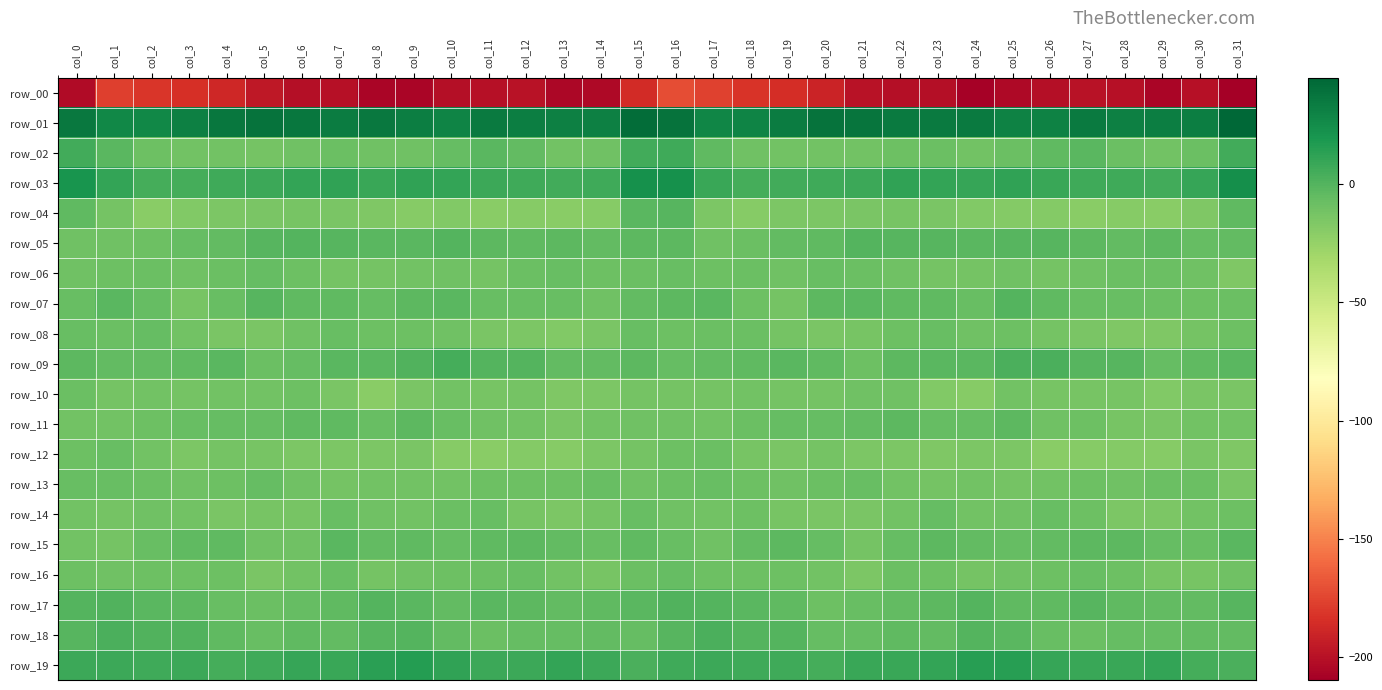

What is the total value across all series at col_5?

-289.7